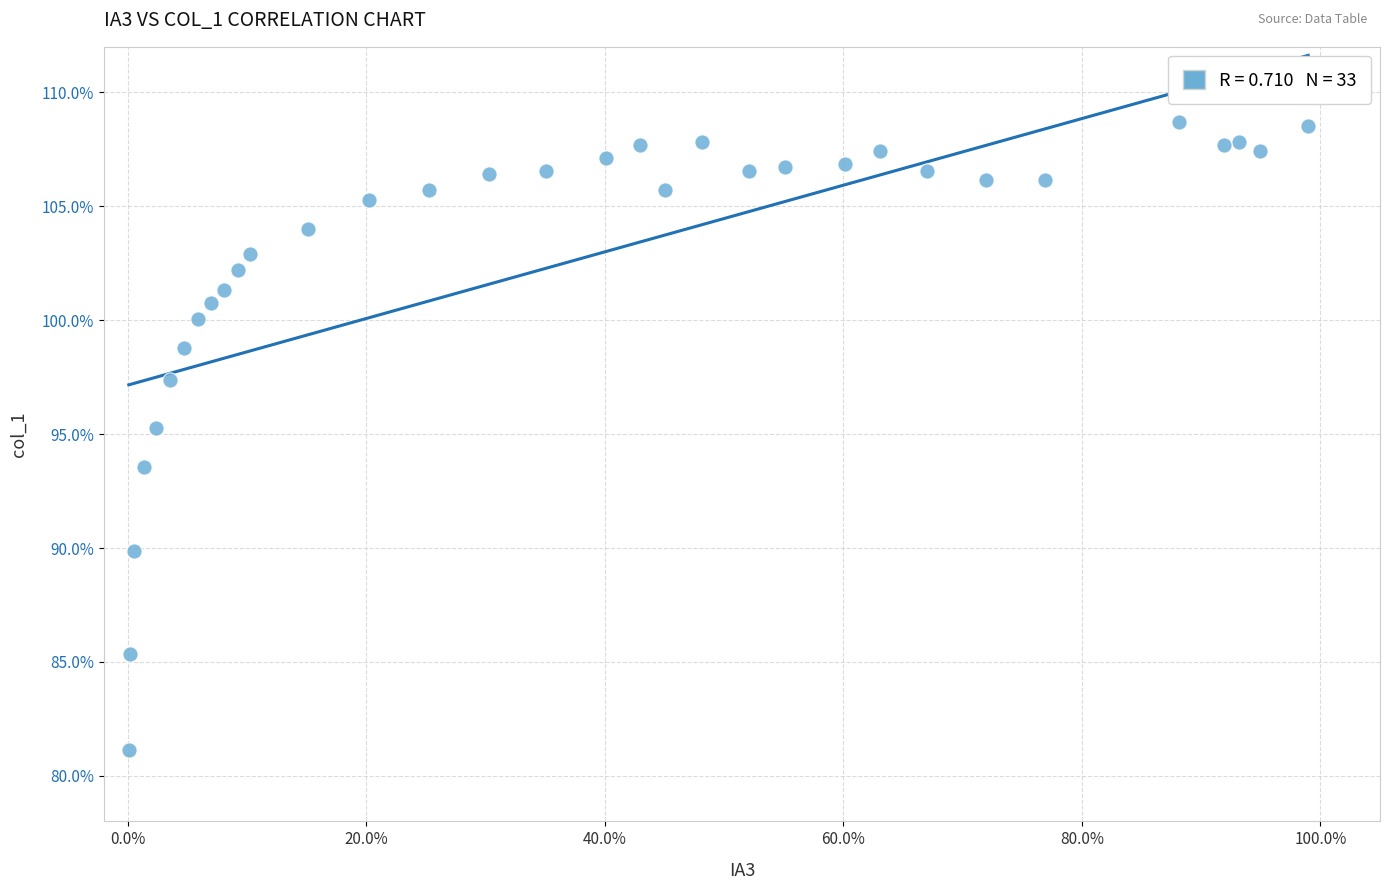

What Y value in the scatter plot is closest to 94?

93.6